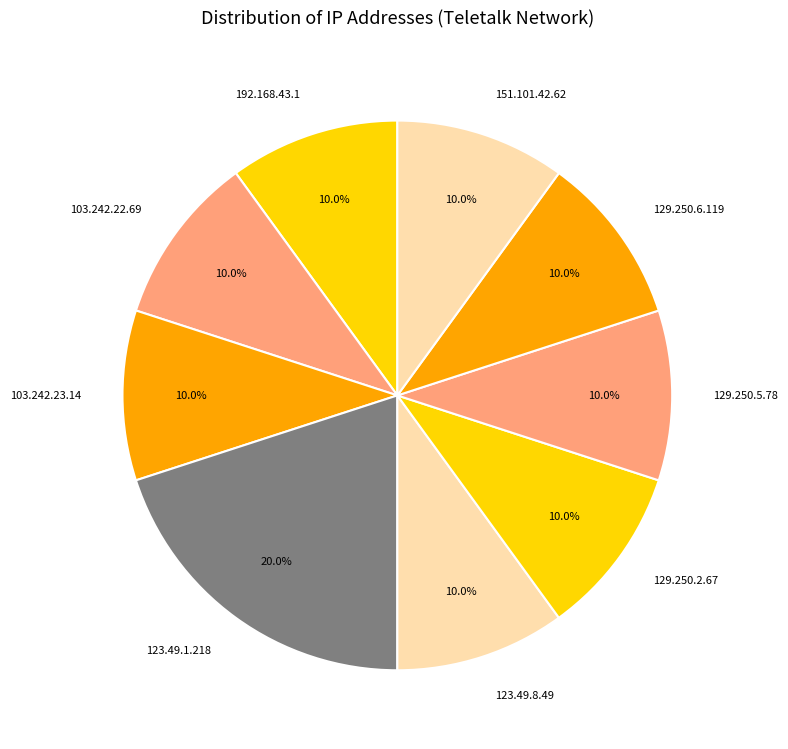

To the nearest percent, what is the difference between the largest and smallest slice percentages?

10%